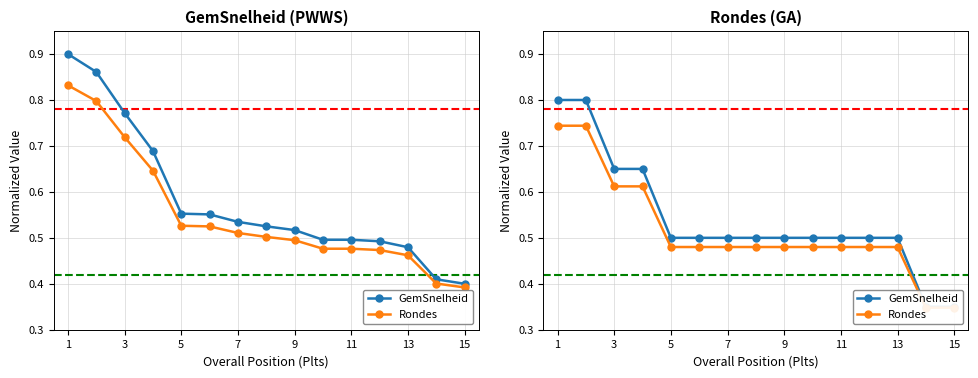

At how many categories does at least one series exceed 0?

15